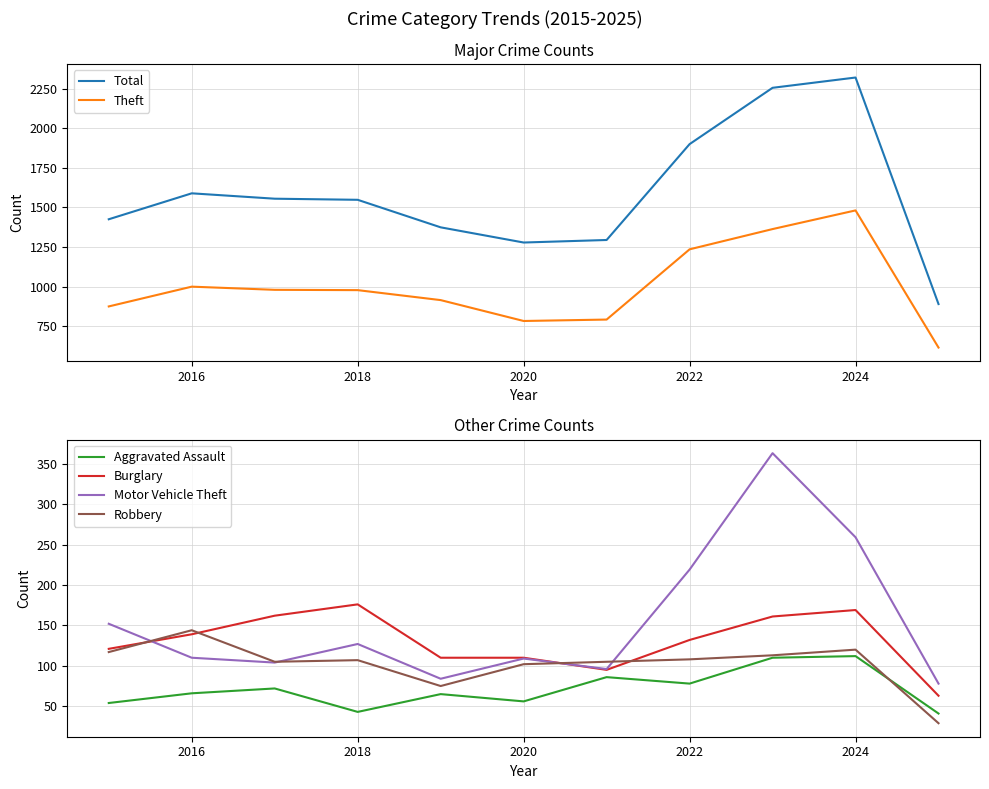

Which series has the largest total across all categories?

Total